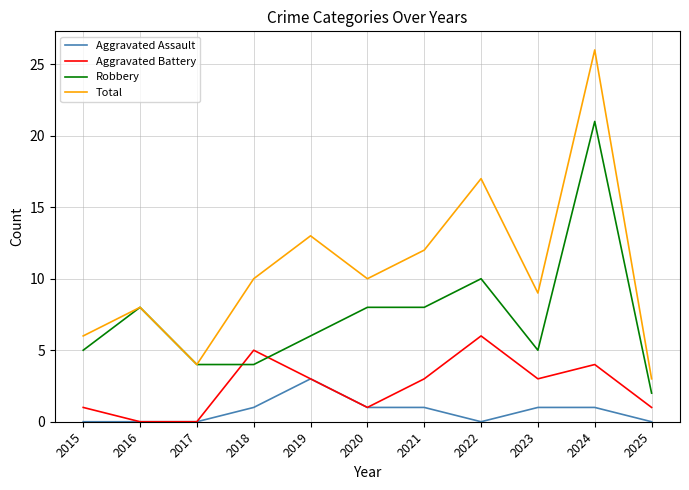

What value does the Aggravated Battery series have at 2020?

1